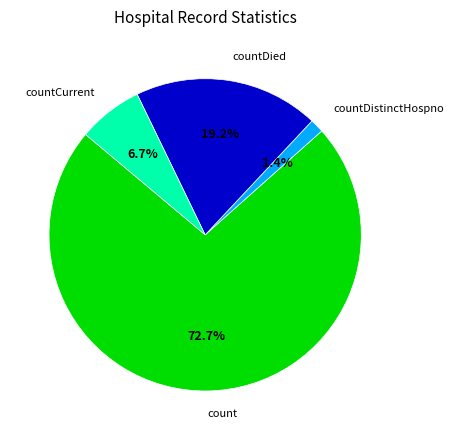

Does any single category account for the majority?

Yes